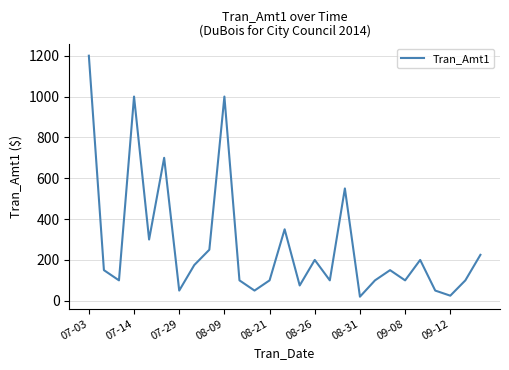

What is the difference between the maximum and minimum values?

1180